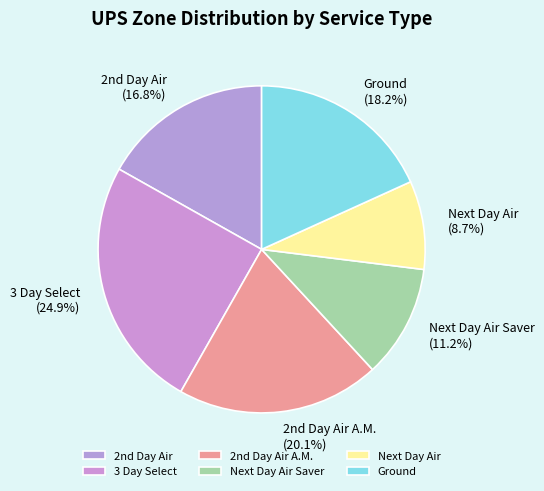

How many slices are in this pie chart?

6